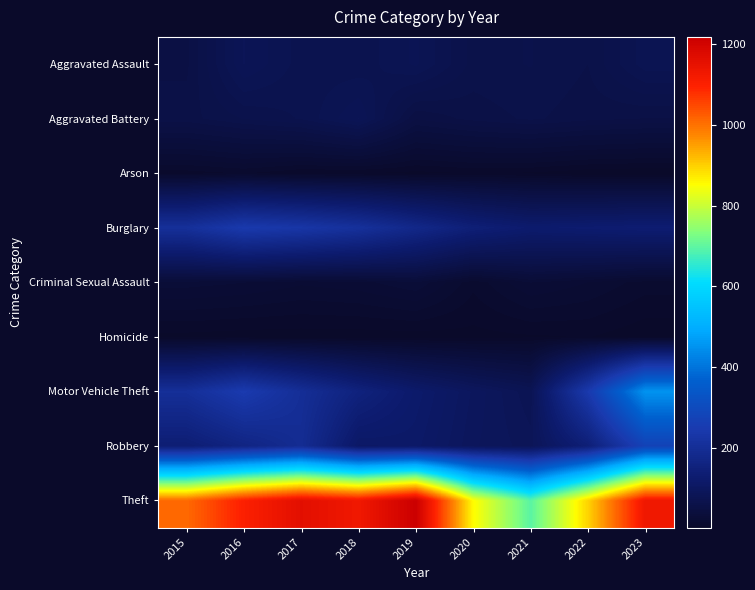

Which series has the largest total across all categories?

Theft